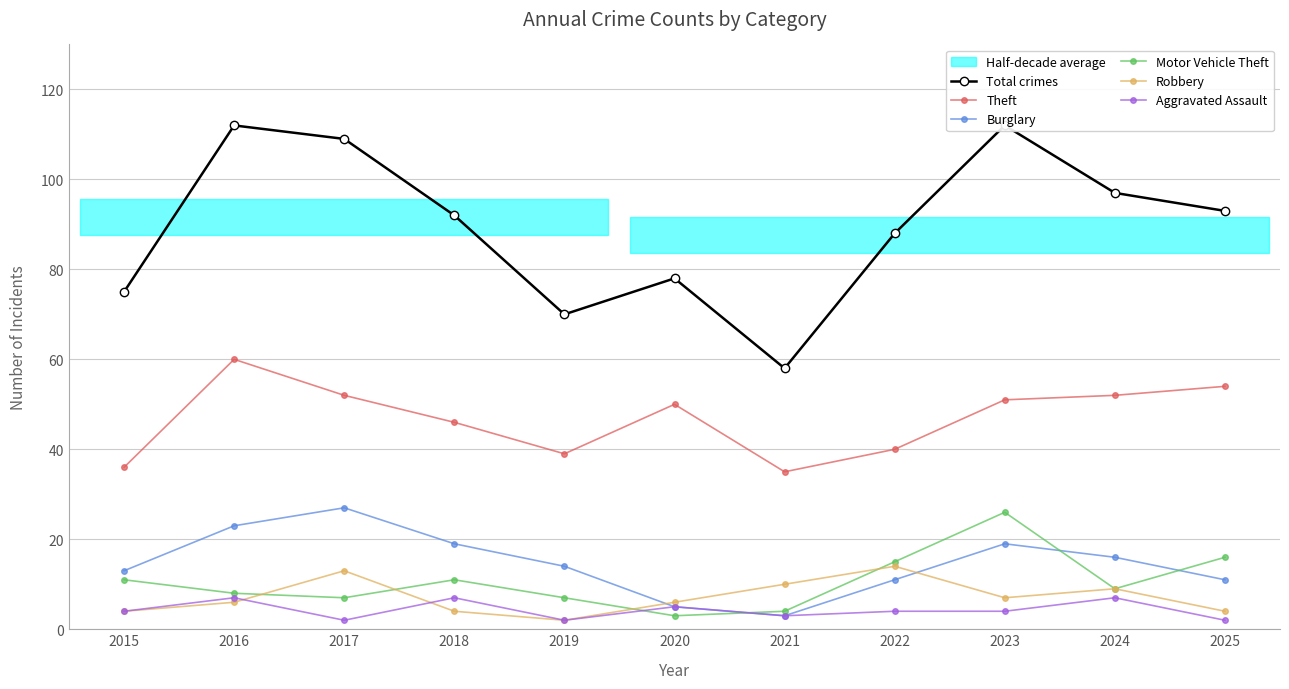

Reading left to right, transcribe all the data shown in this chart.

Total crimes: 2015=75	2016=112	2017=109	2018=92	2019=70	2020=78	2021=58	2022=88	2023=112	2024=97	2025=93
Theft: 2015=36	2016=60	2017=52	2018=46	2019=39	2020=50	2021=35	2022=40	2023=51	2024=52	2025=54
Burglary: 2015=13	2016=23	2017=27	2018=19	2019=14	2020=5	2021=3	2022=11	2023=19	2024=16	2025=11
Motor Vehicle Theft: 2015=11	2016=8	2017=7	2018=11	2019=7	2020=3	2021=4	2022=15	2023=26	2024=9	2025=16
Robbery: 2015=4	2016=6	2017=13	2018=4	2019=2	2020=6	2021=10	2022=14	2023=7	2024=9	2025=4
Aggravated Assault: 2015=4	2016=7	2017=2	2018=7	2019=2	2020=5	2021=3	2022=4	2023=4	2024=7	2025=2